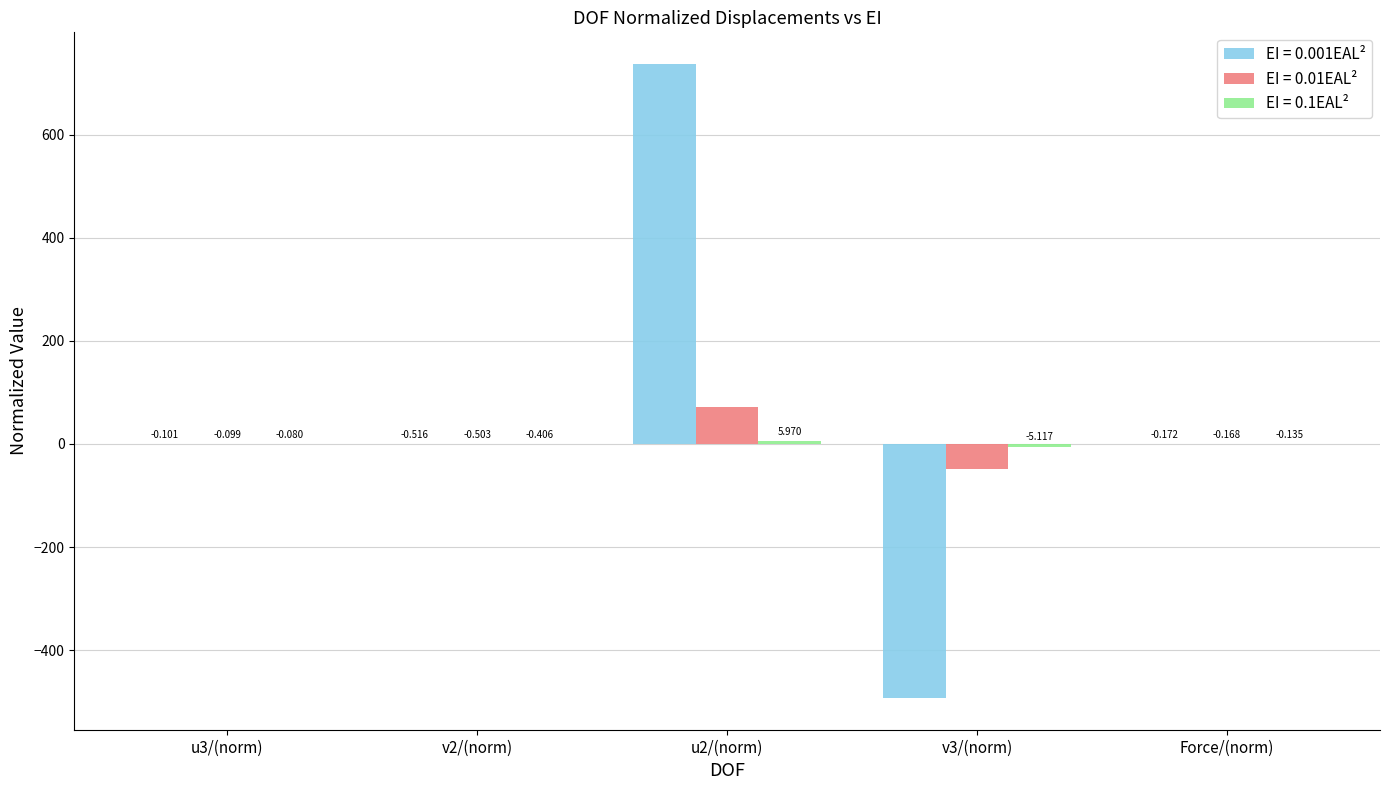

Read the EI = 0.01EAL² value at v3/(norm).

-49.5